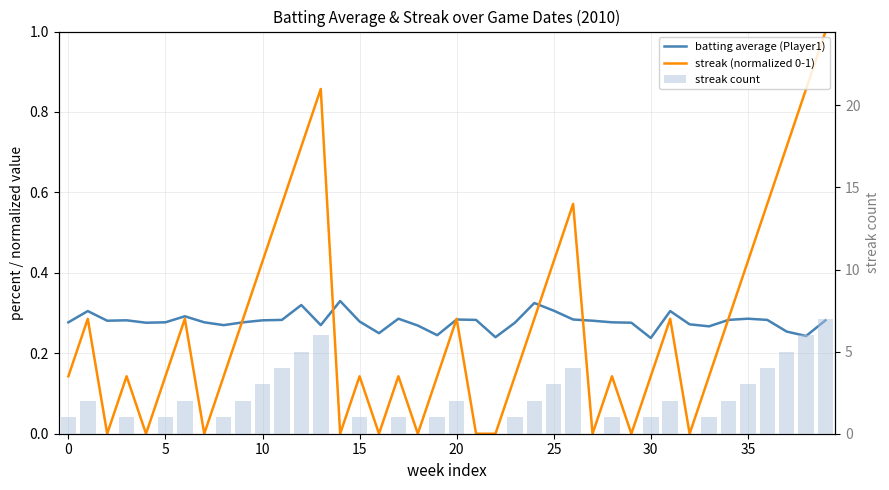

What is the value of the streak (normalized 0-1) bar at the 9th from the left?

0.1